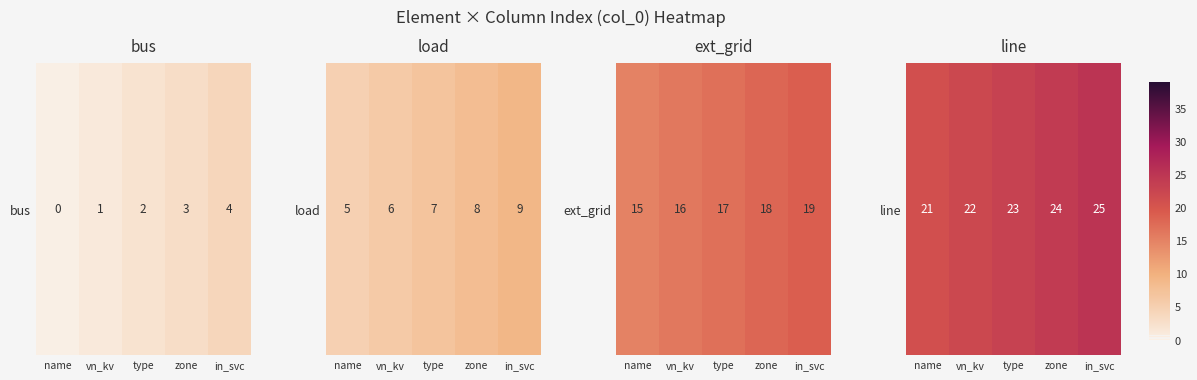

Reading right to left, transcribe all the data shown in this chart.

25	24	23	22	21